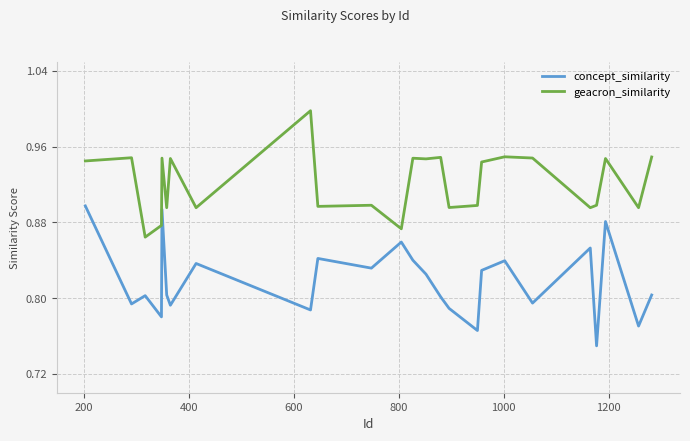

True or false: geacron_similarity and concept_similarity intersect in this chart.

False